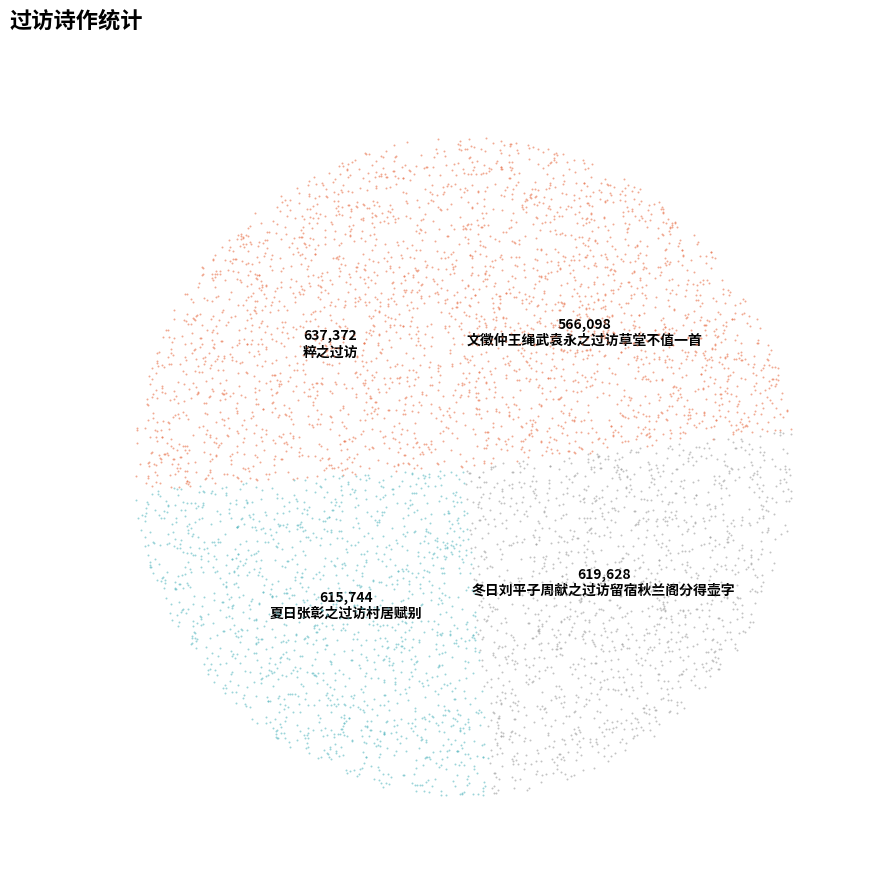

The 夏日张彰之过访村居赋别 slice represents 15% of the pie. True or false?

False